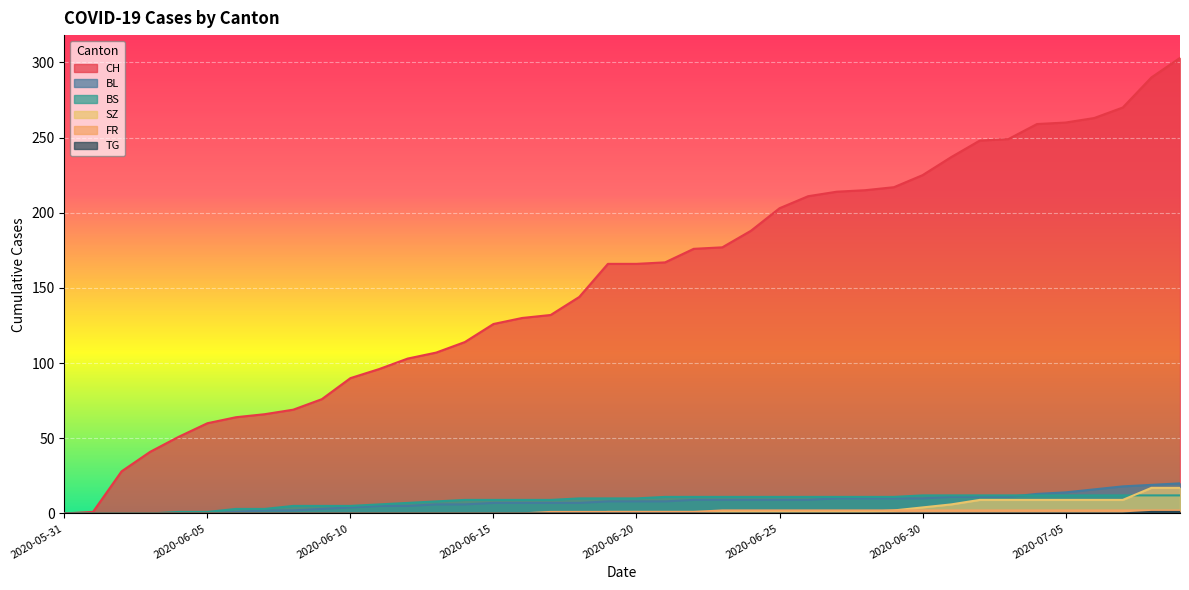

What is the sum of the CH values at 2020-06-22 and 2020-07-09?

479